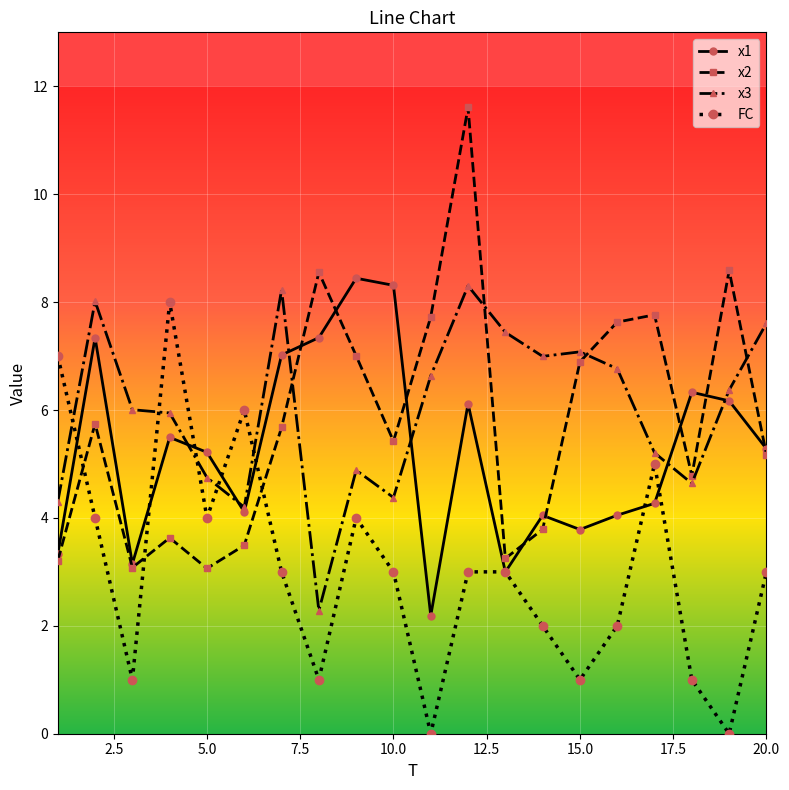

What is the value of the x2 point at the 4th from the left?

3.6